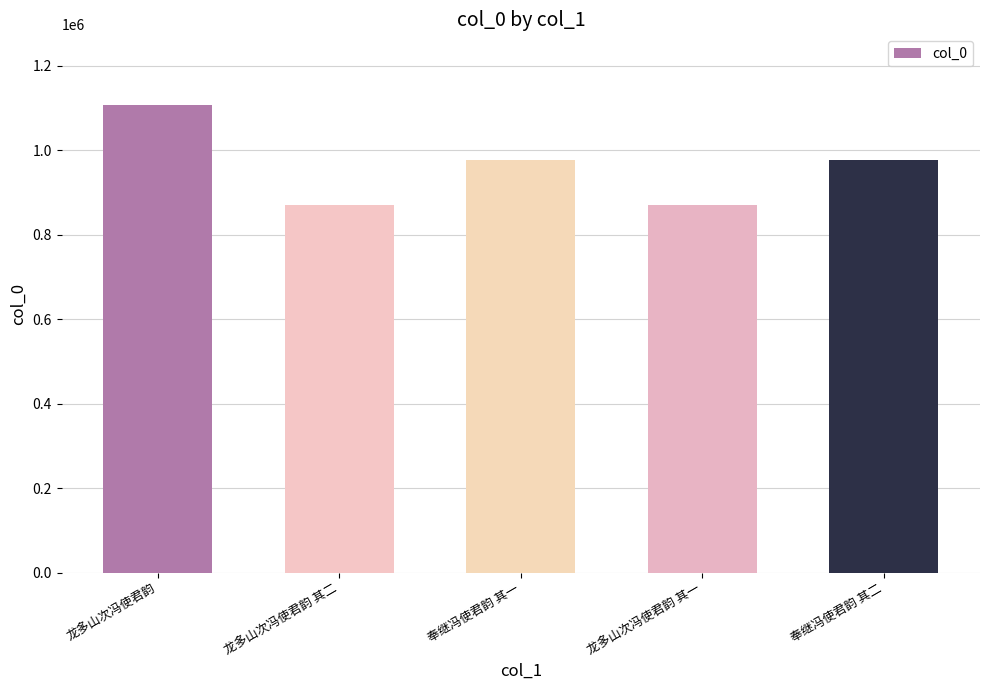

What is the smallest value displayed?

870478